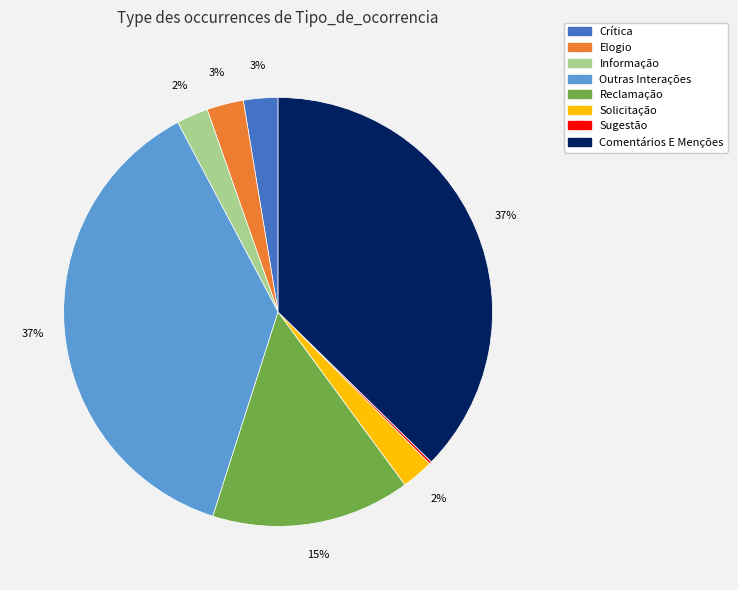

Is there any slice that represents more than half of the pie?

No